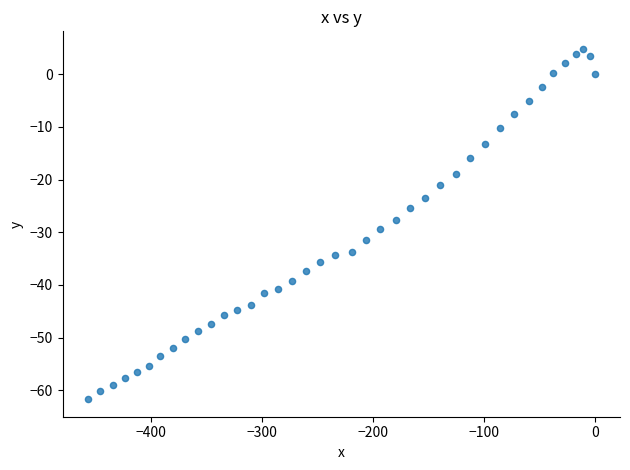

What is the range of X values (max minus min)?

456.5